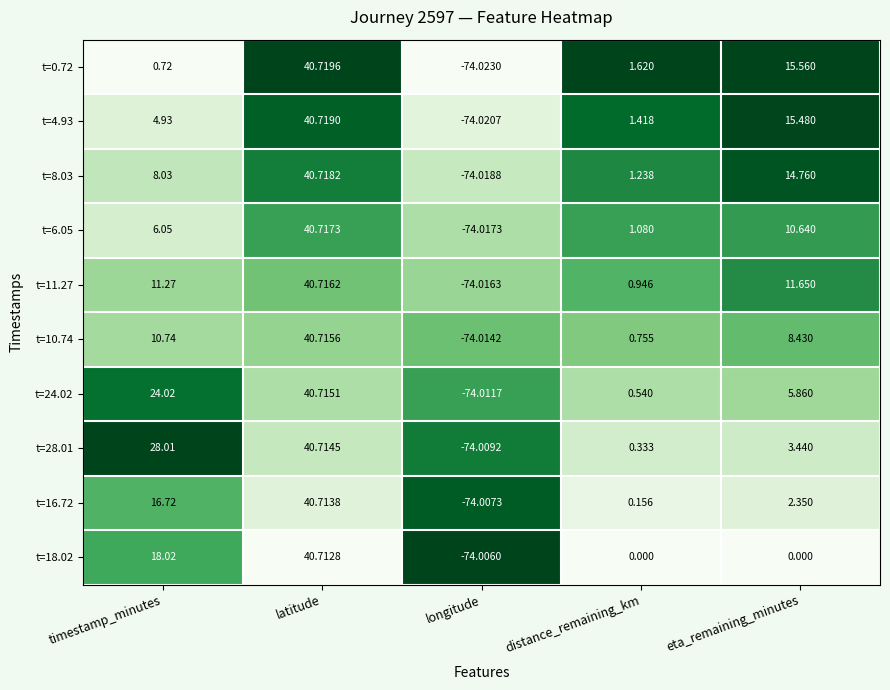

Which category has the lowest value across all series?

longitude